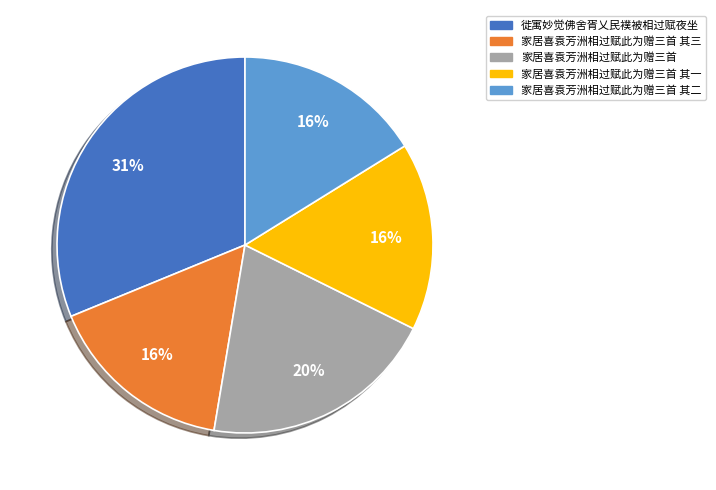

Is there a majority slice in this chart?

No